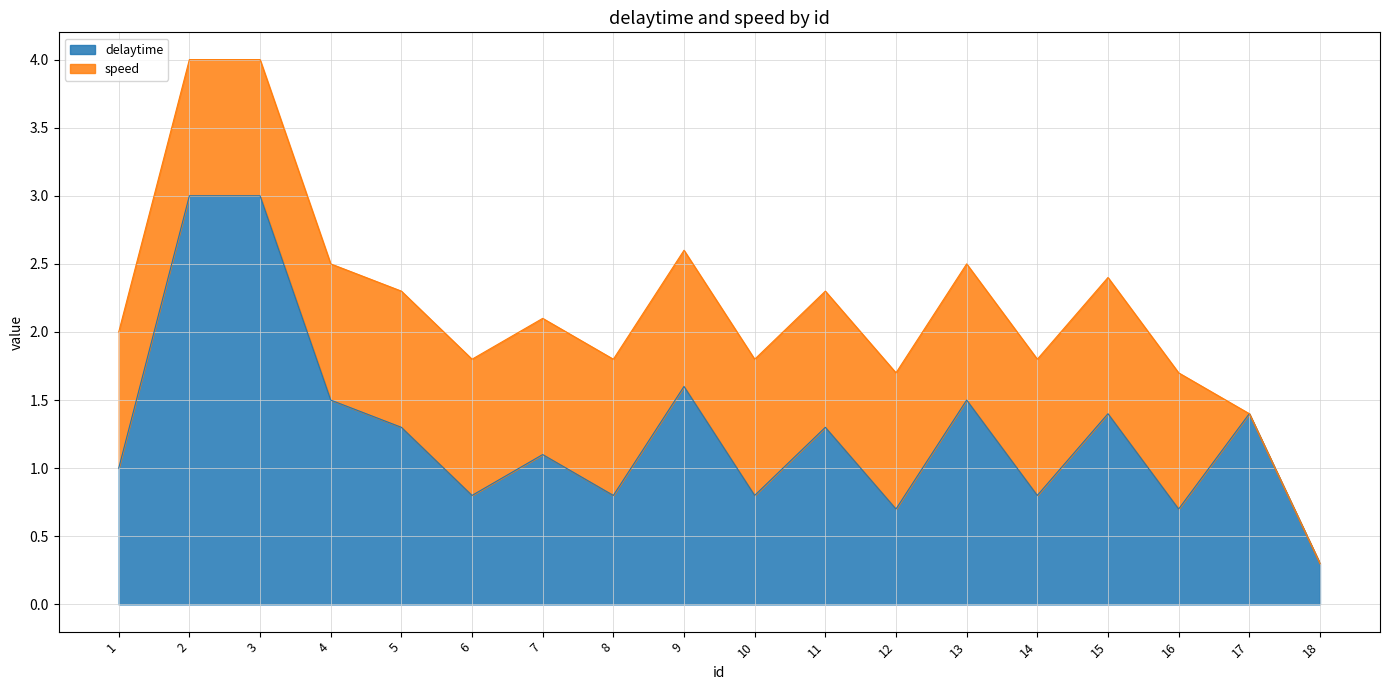

Reading right to left, what are all the values shown in this chart?

0.3	1.4	0.7	1.4	0.8	1.5	0.7	1.3	0.8	1.6	0.8	1.1	0.8	1.3	1.5	3.0	3.0	1.0